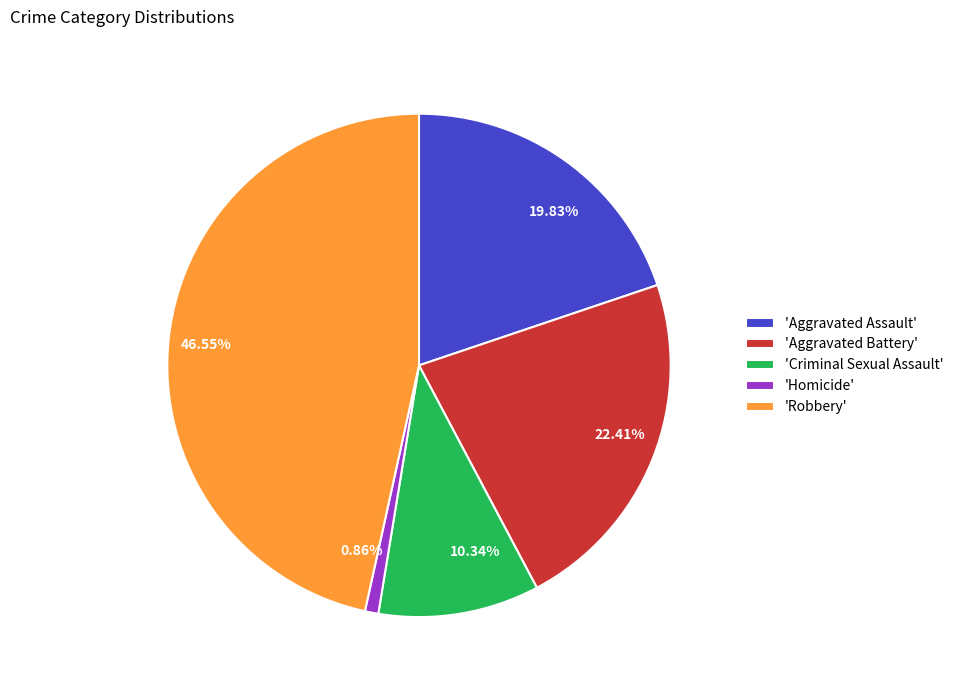

Is there a majority slice in this chart?

No